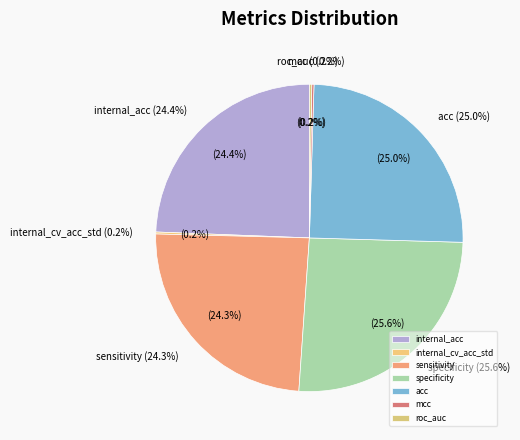

Does any single category account for the majority?

No